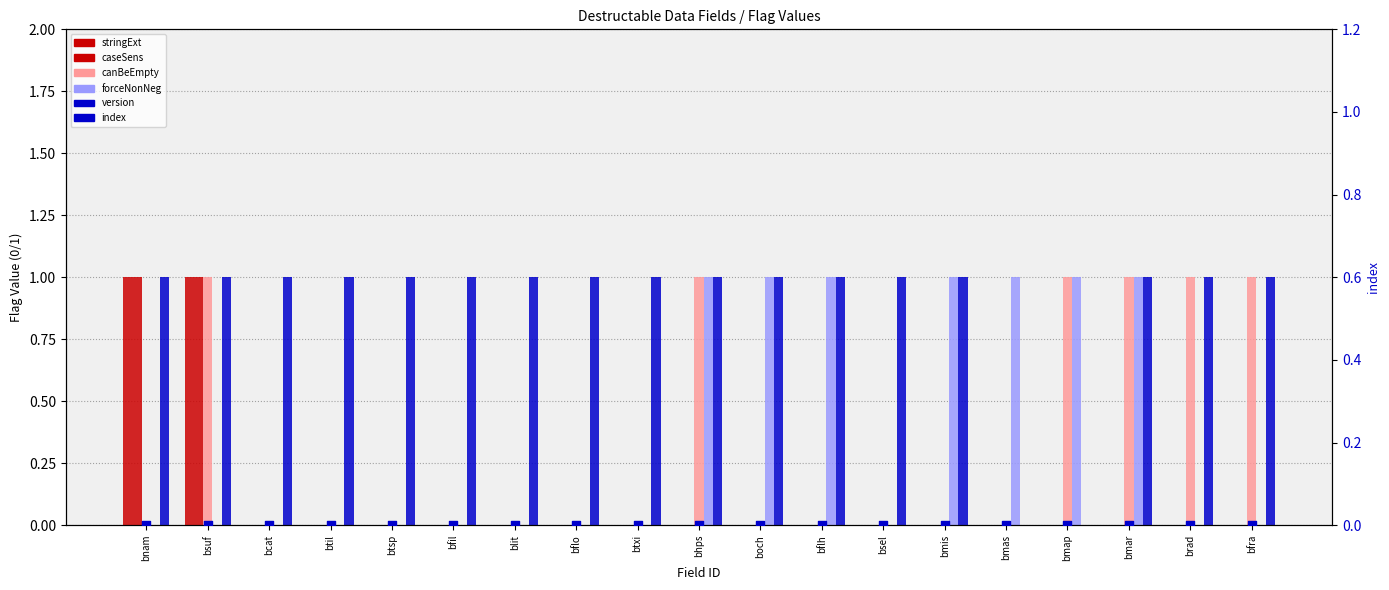

At which category is the sum across all series the highest?

bsuf